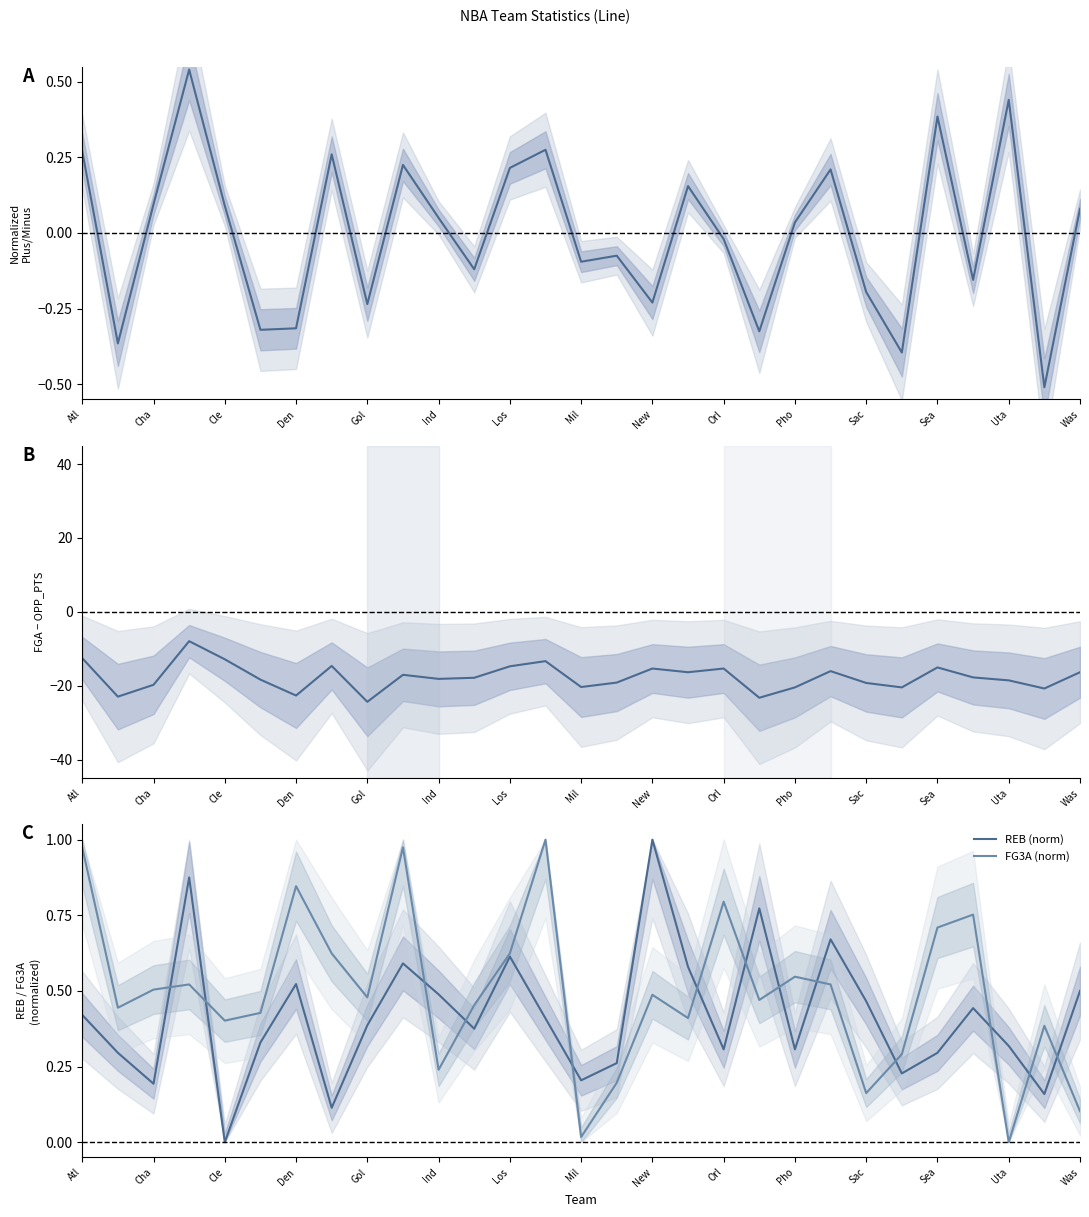

True or false: FGA − OPP_PTS and REB (norm) intersect in this chart.

False